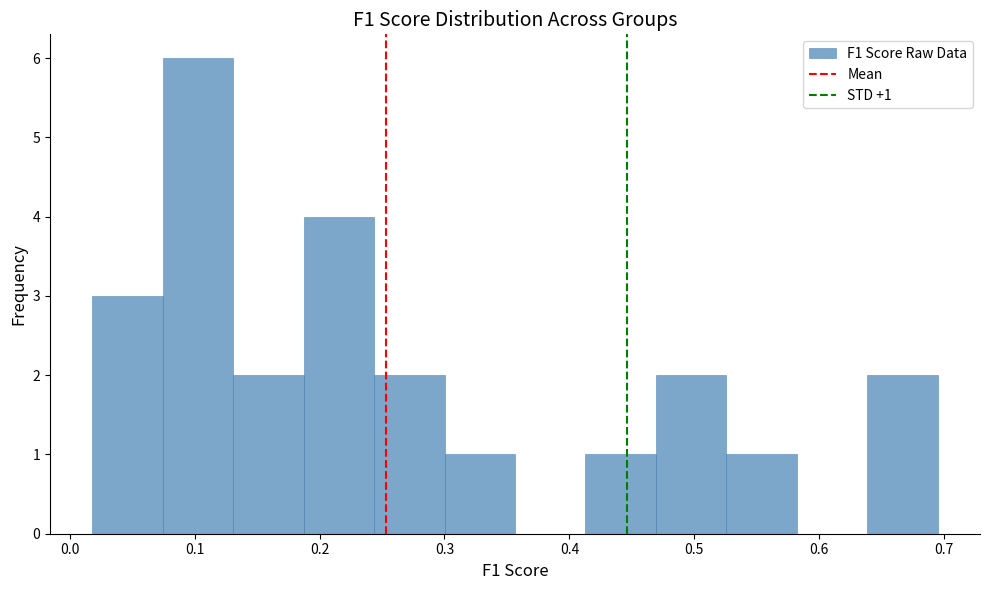

Which range on the x-axis has the tallest bar?

0.07 to 0.13